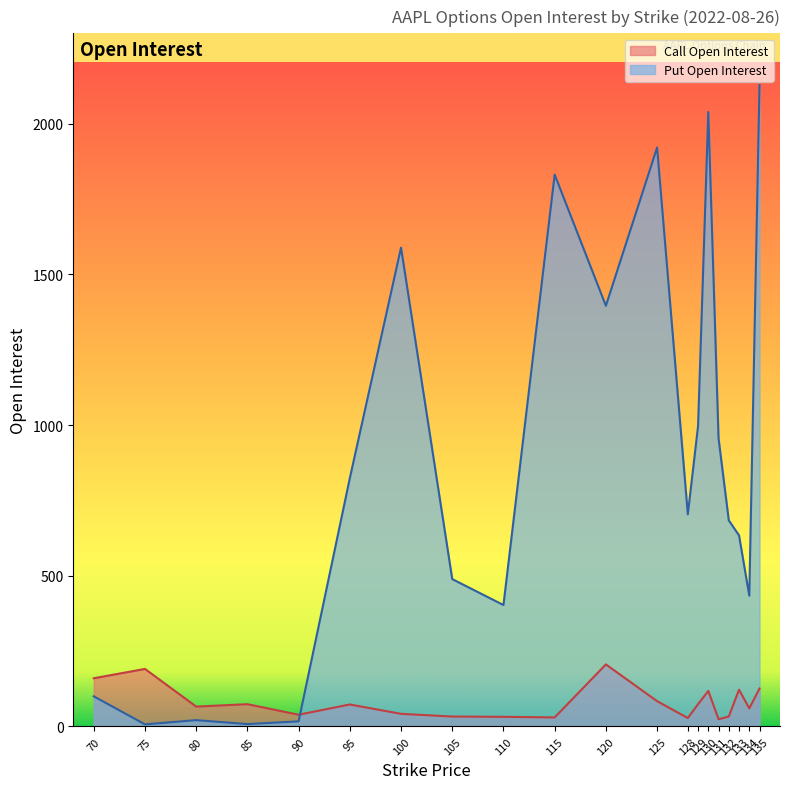

How many interior local peaks does the Put Open Interest series have?

5